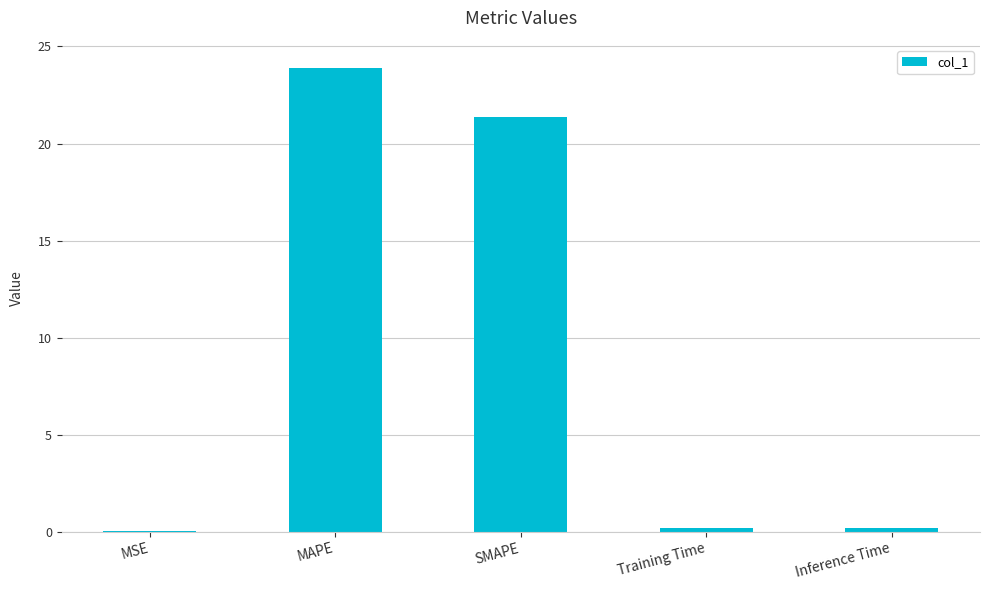

What is the maximum value shown in the chart?

23.9